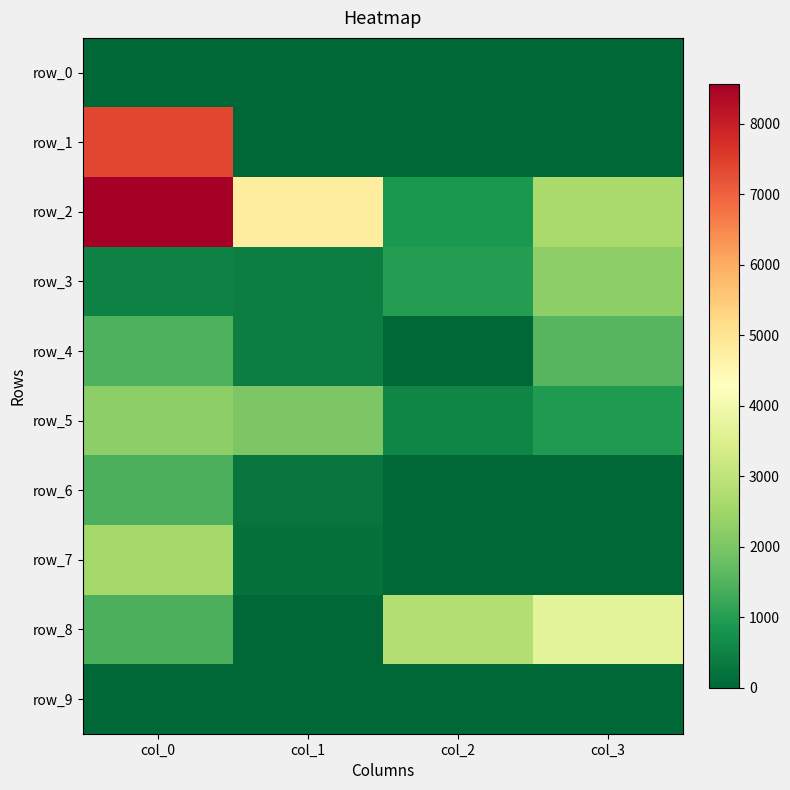

Is it true that row_4 equals 230.3 at col_1?

False